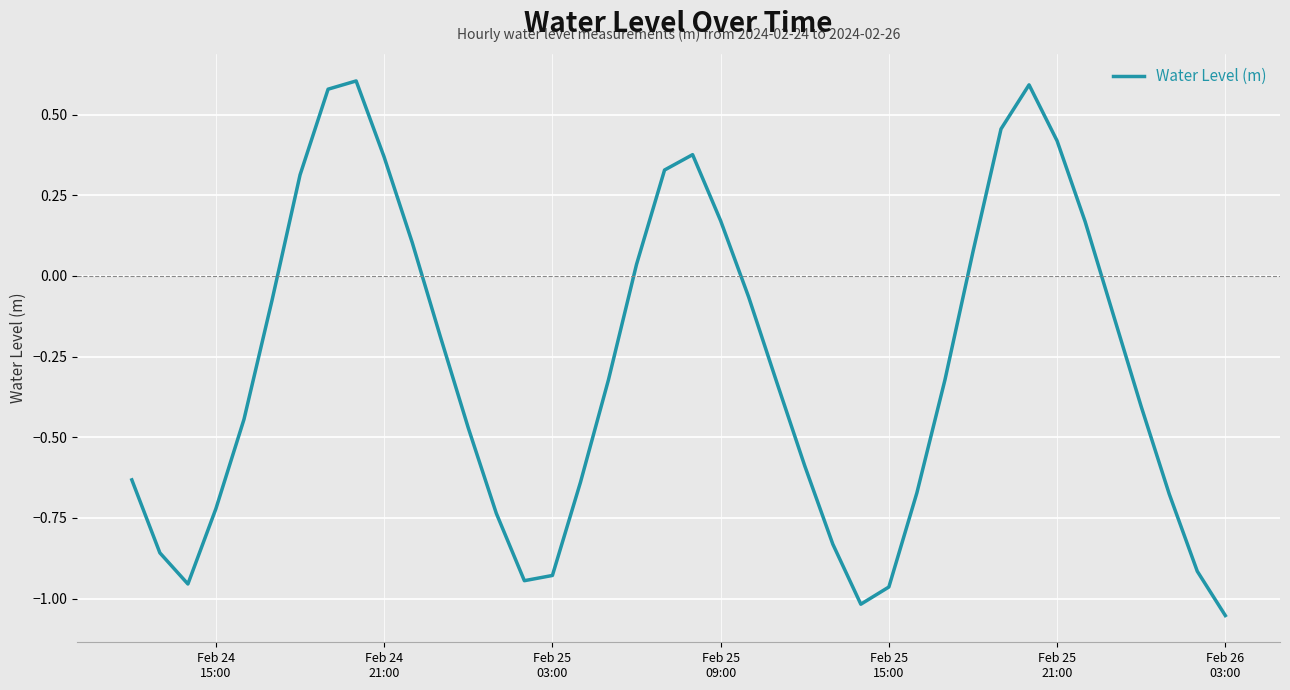

What is the difference between the maximum and minimum values?

1.7